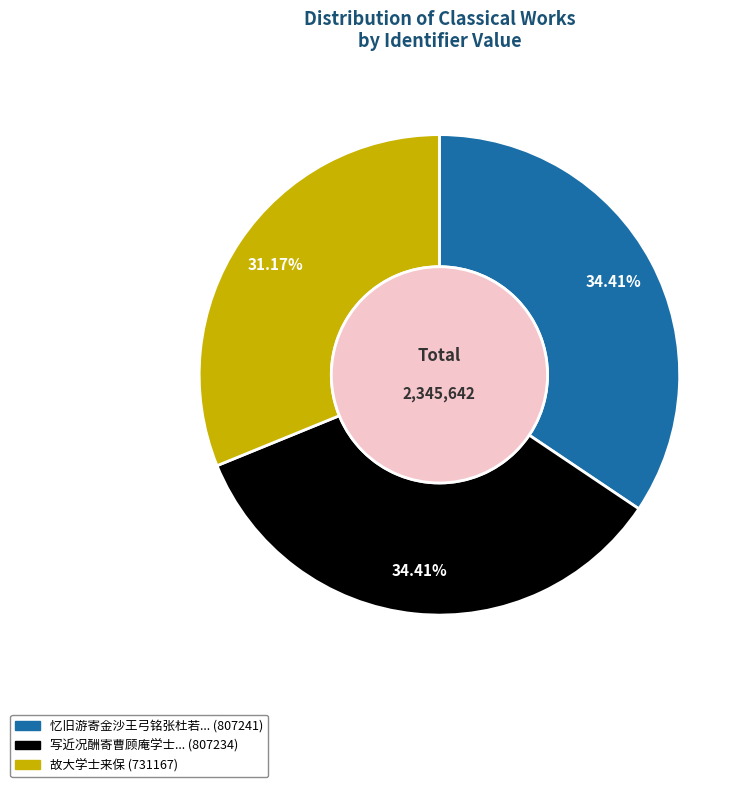

Does any single category account for the majority?

No